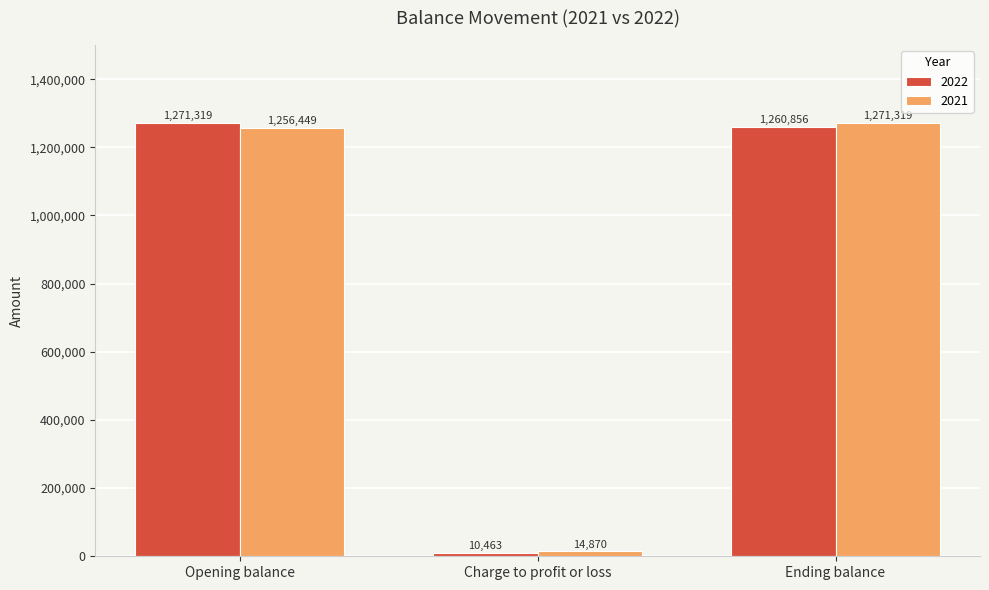

Reading left to right, extract all data points from this chart.

2022: Opening balance=1271319	Charge to profit or loss=10463	Ending balance=1260856
2021: Opening balance=1256449	Charge to profit or loss=14870	Ending balance=1271319